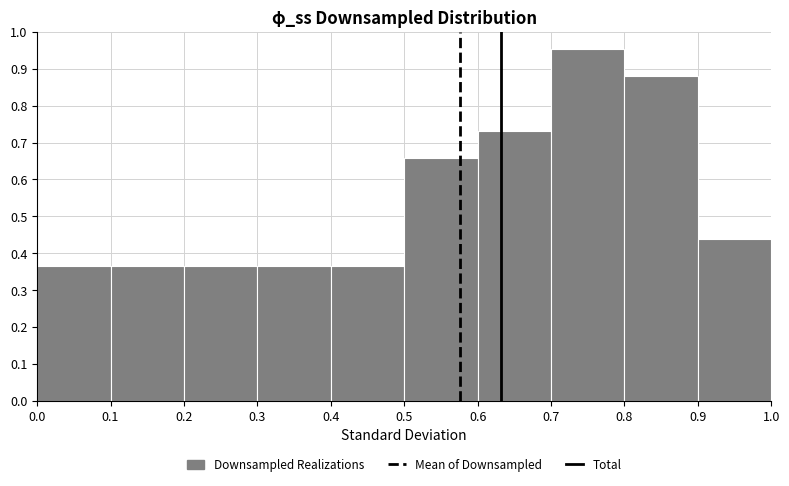

Reading left to right, transcribe this chart: for each bar, give the range it covers on the x-axis and its height. The values are not printed on the chart, so give them approximately, as read against the axis.

0.0 to 0.1: 0.37
0.1 to 0.2: 0.37
0.2 to 0.3: 0.37
0.3 to 0.4: 0.37
0.4 to 0.5: 0.37
0.5 to 0.6: 0.66
0.6 to 0.7: 0.73
0.7 to 0.8: 0.95
0.8 to 0.9: 0.88
0.9 to 1.0: 0.44